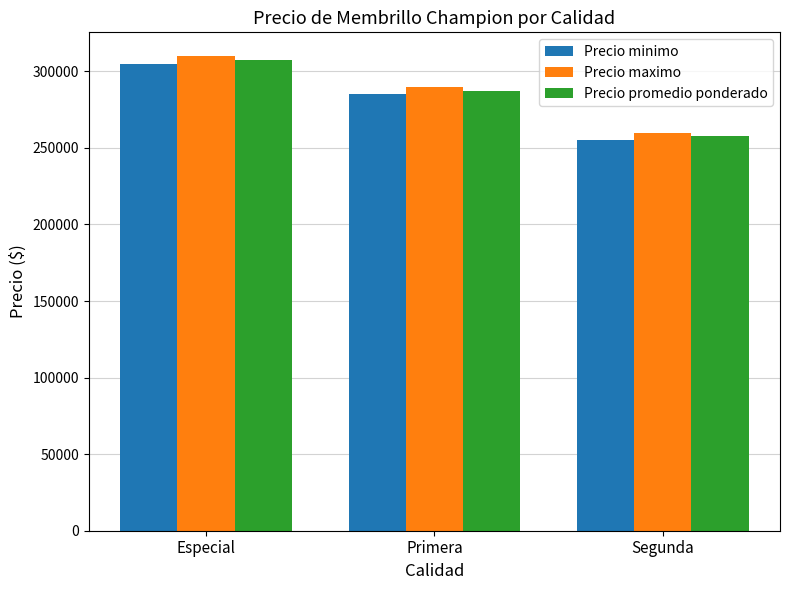

Reading left to right, list all the values displayed in this chart.

Precio minimo: Especial=305000	Primera=285000	Segunda=255000
Precio maximo: Especial=310000	Primera=290000	Segunda=260000
Precio promedio ponderado: Especial=307500	Primera=287500	Segunda=257500